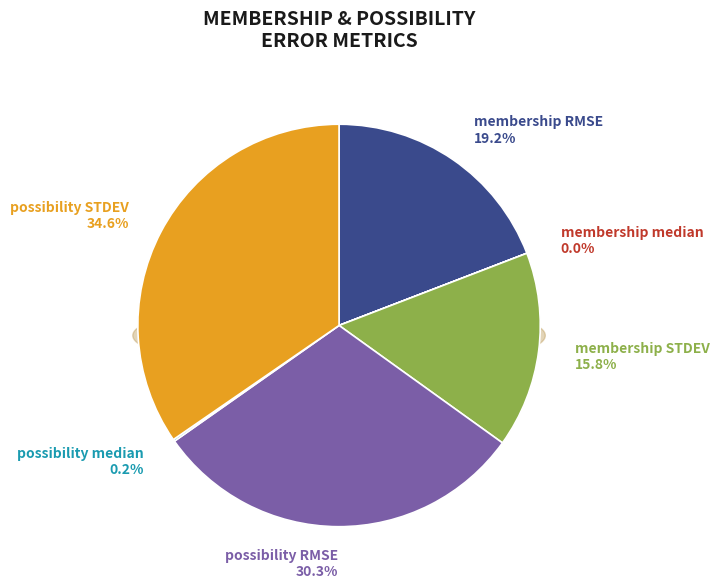

How many slices are in this pie chart?

6